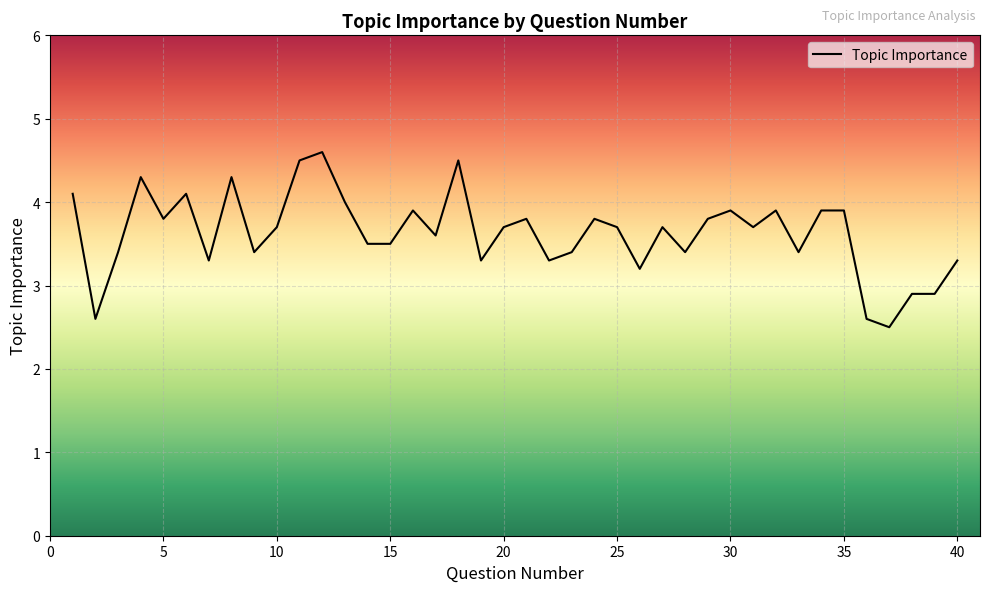

What is the difference between the maximum and minimum values?

2.1